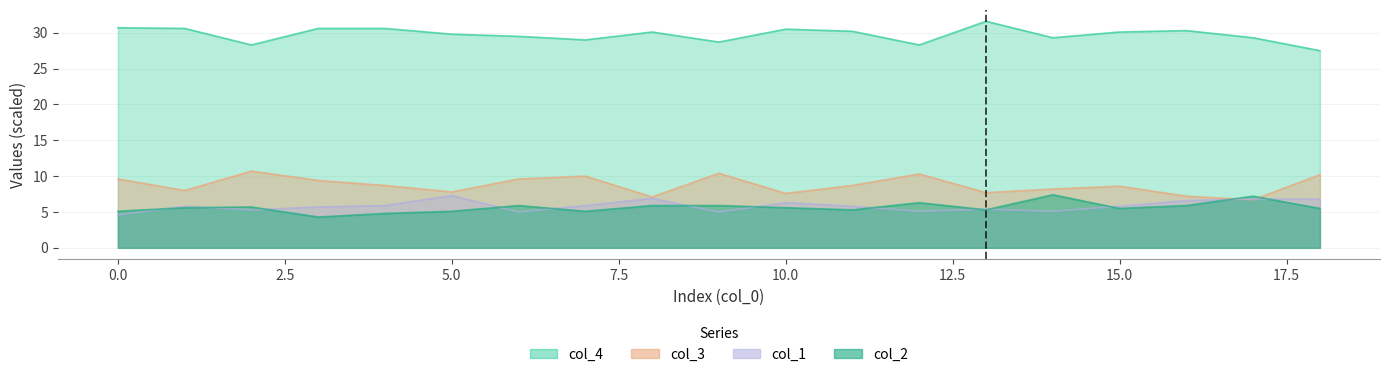

At which label is col_4 closest to 29?

7